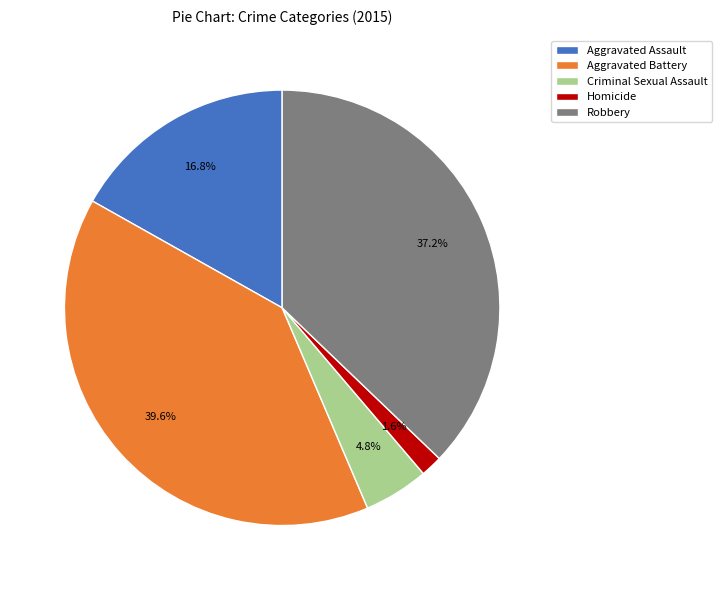

What percentage is the Criminal Sexual Assault slice, to the nearest percent?

5%